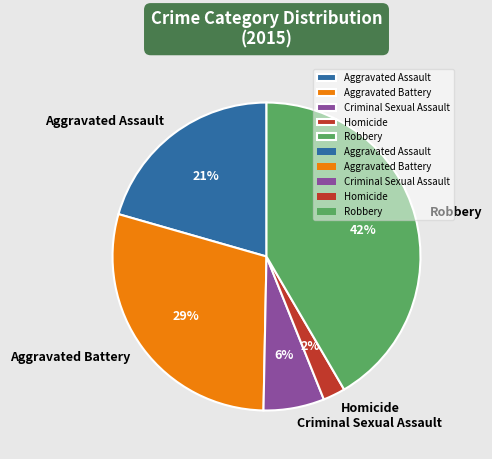

What is the largest slice in the pie chart?

Robbery